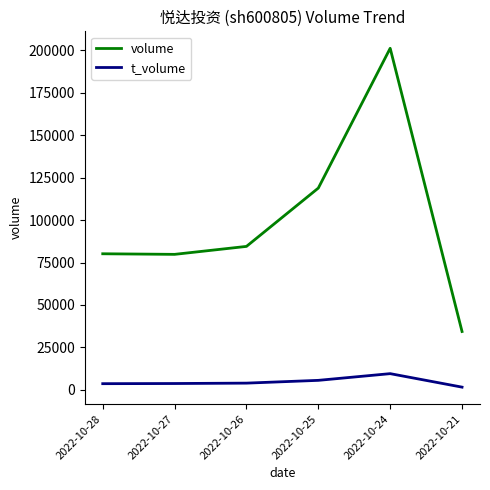

Rank the series at 2022-10-27 from lowest to highest value.

t_volume, volume